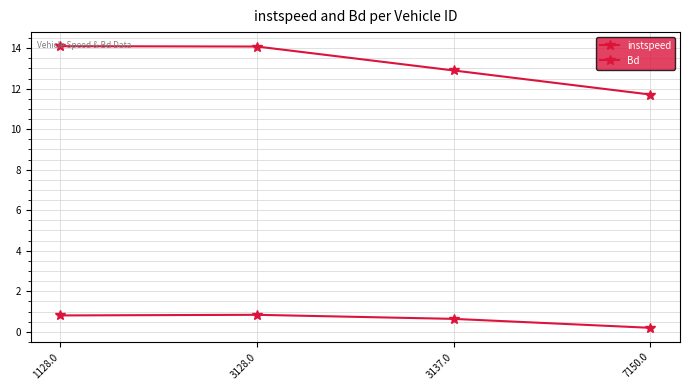

Between 1128.0 and 3137.0, which is larger?

1128.0